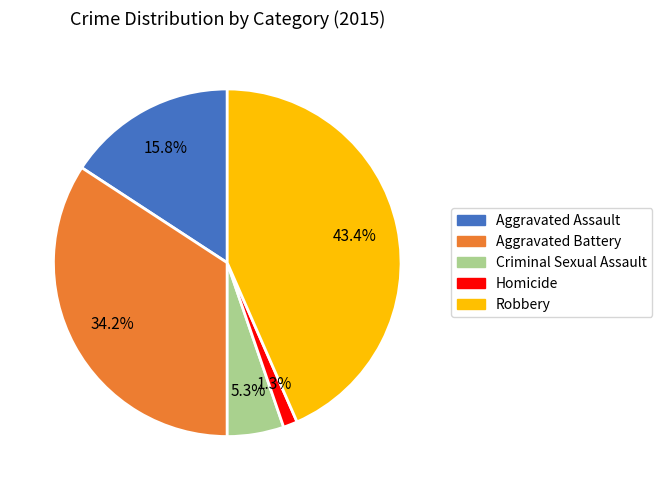

Rank the categories by value from highest to lowest.

Robbery, Aggravated Battery, Aggravated Assault, Criminal Sexual Assault, Homicide